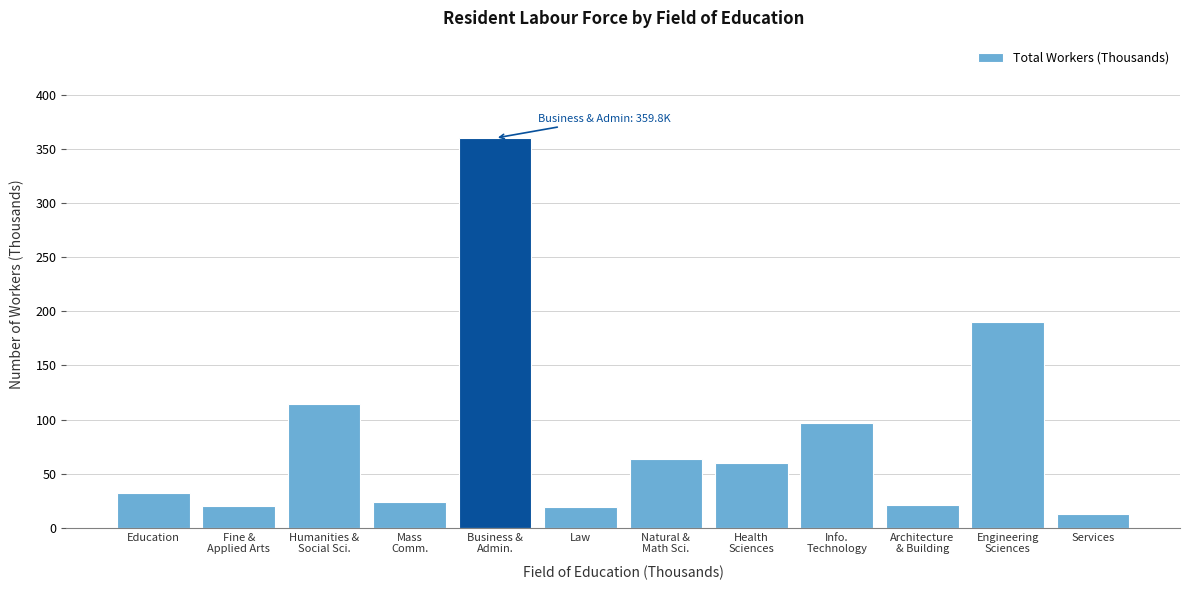

What is the value of the 3rd bar from the left?

114.6